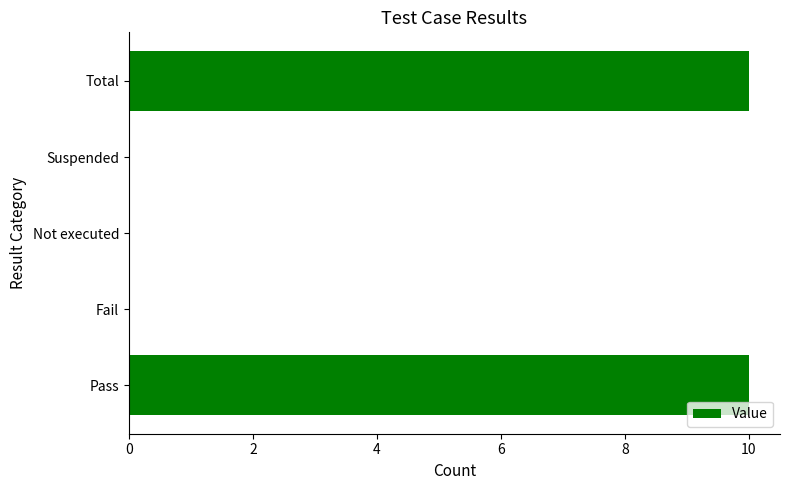

What is the greatest value displayed?

10